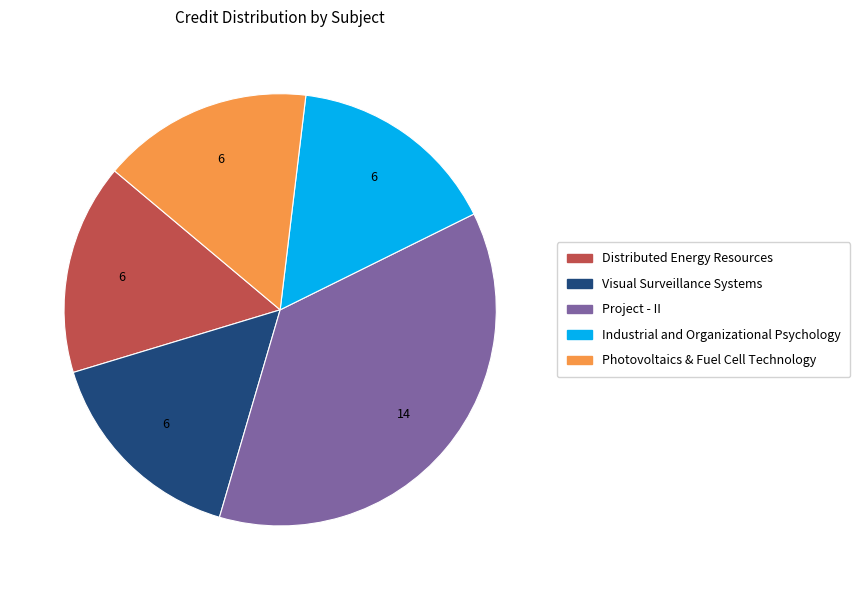

Does Industrial and Organizational Psychology account for over 50% of the chart?

No